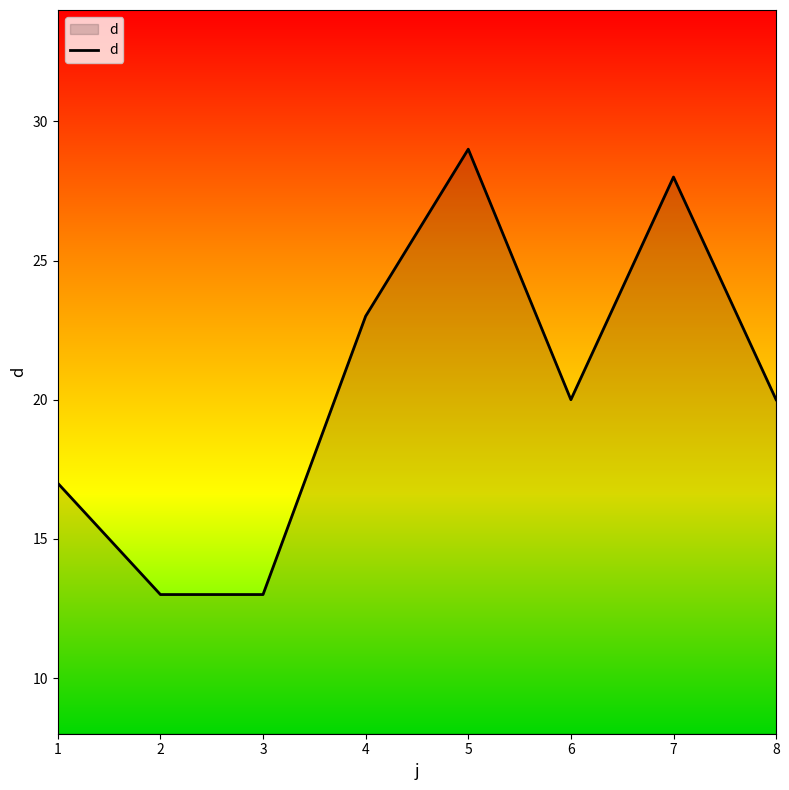

Which has a higher value, 5 or 7?

5